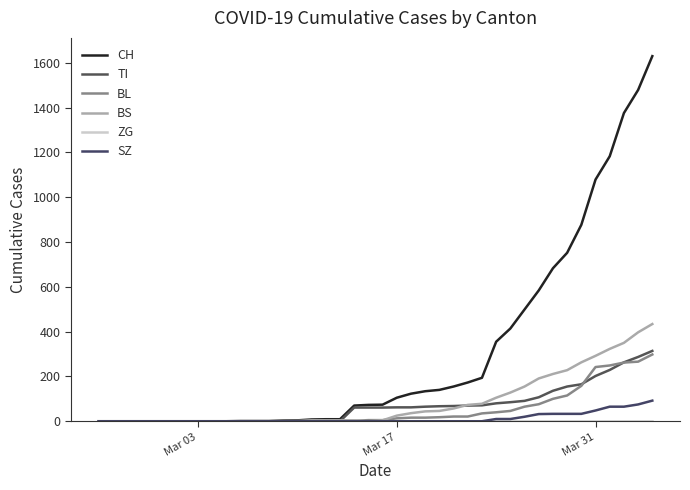

True or false: ZG and BL intersect in this chart.

False